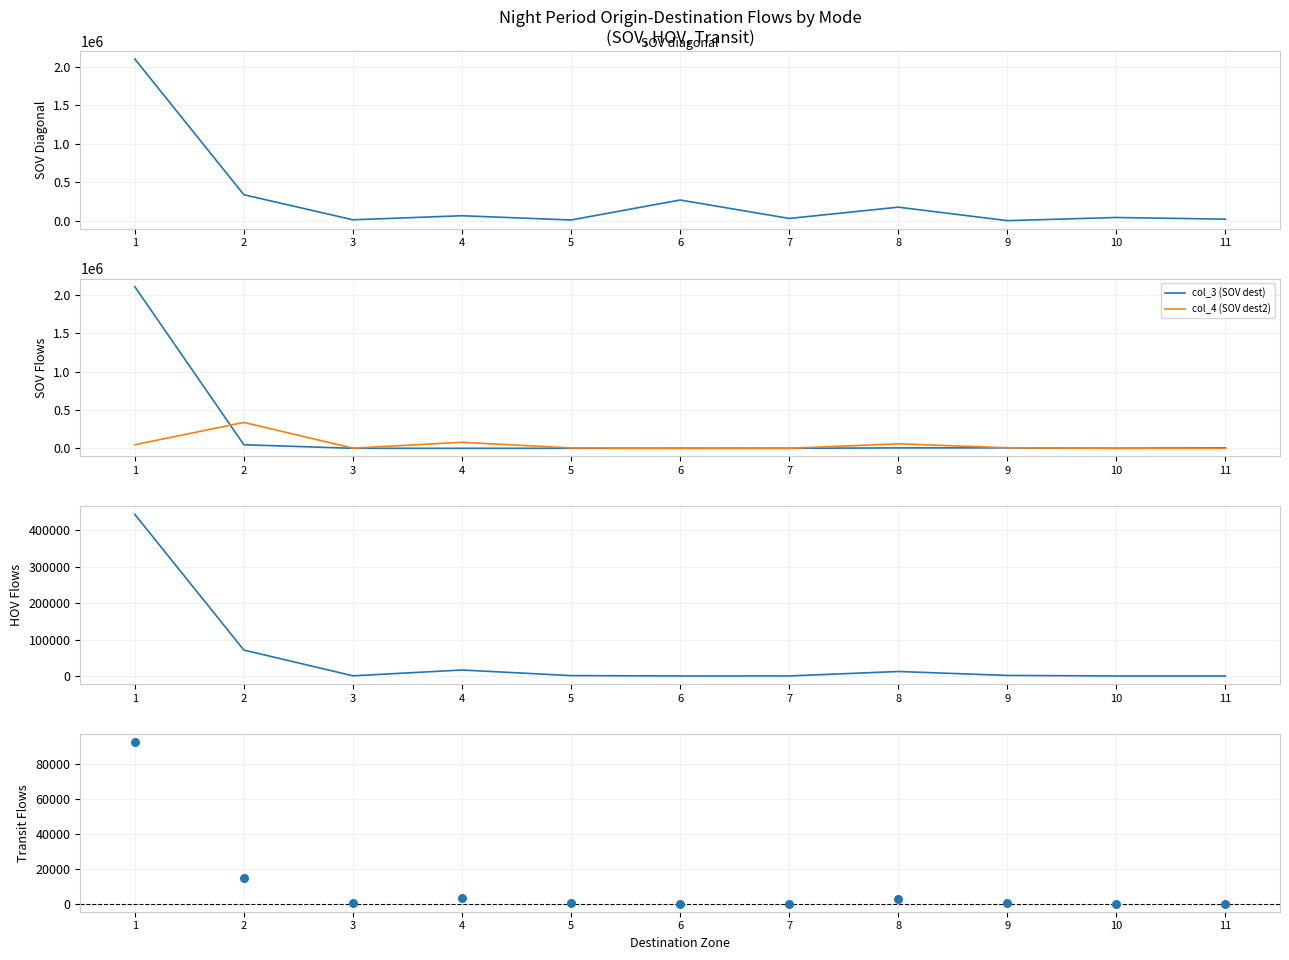

At which category is the sum across all series the highest?

1